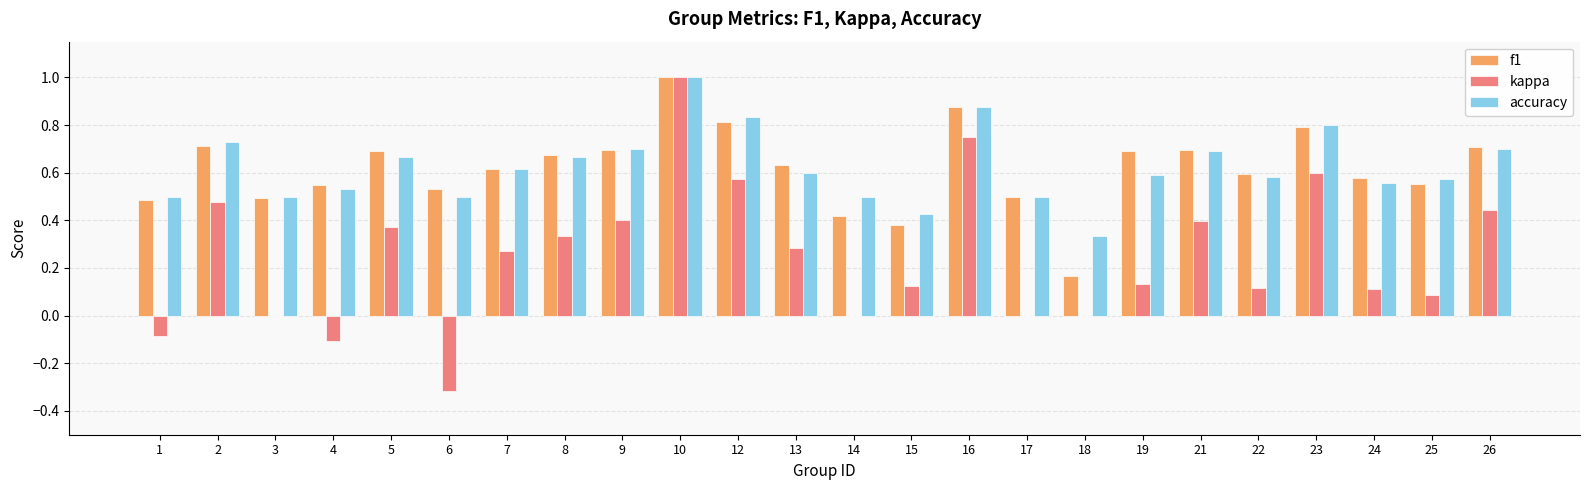

Are the bars horizontal?

No